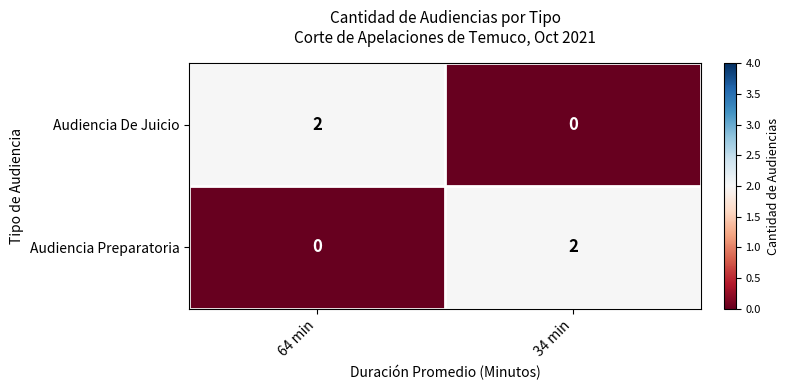

At which label does Audiencia Preparatoria reach its peak?

34 min